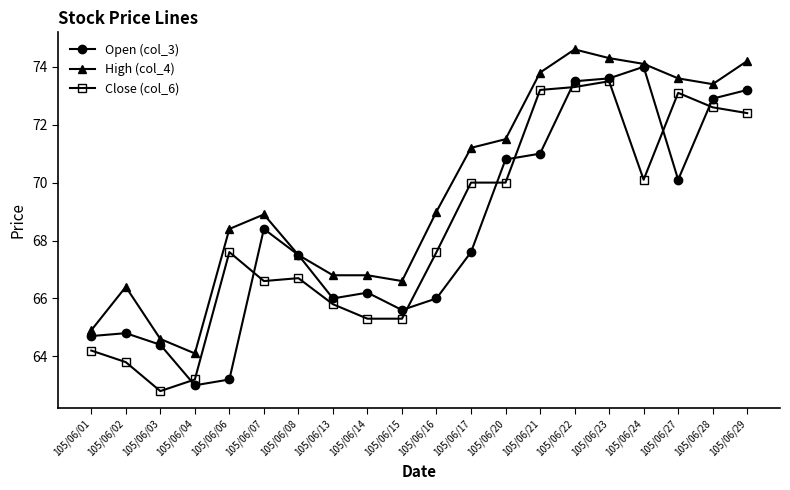

Read the Open (col_3) value at 105/06/07.

68.4